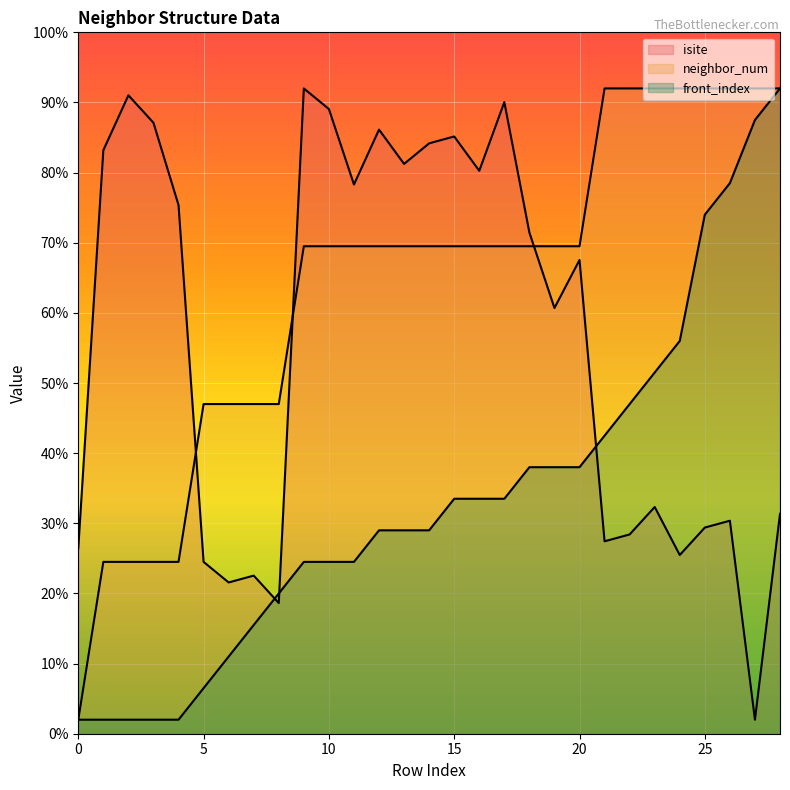

Which series has the largest range (max minus min)?

isite